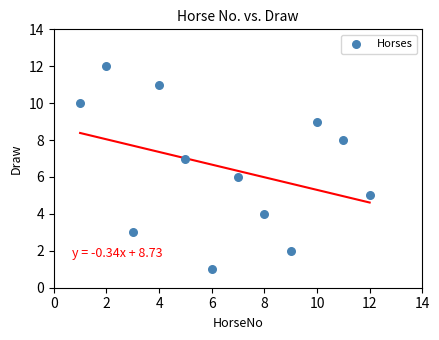

What is the range of Y values (max minus min)?

11